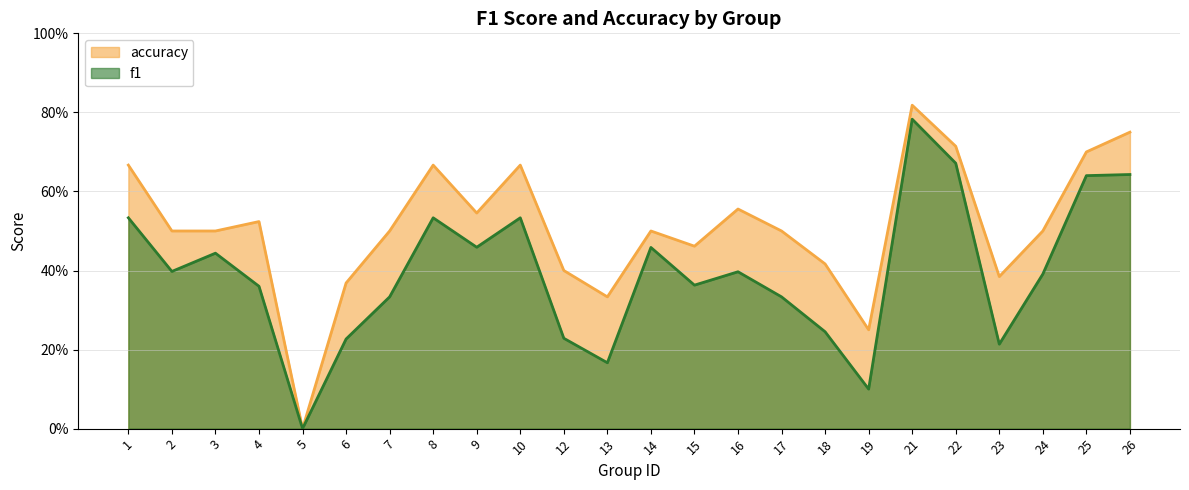

Between 14 and 19, which series saw the biggest shift?

f1